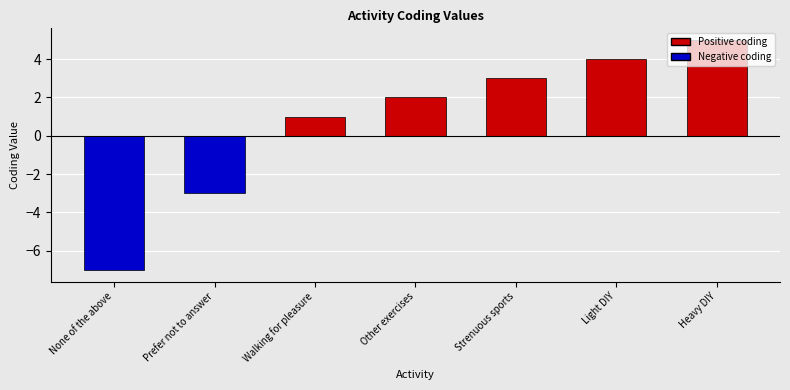

What is the minimum value shown in the chart?

-7